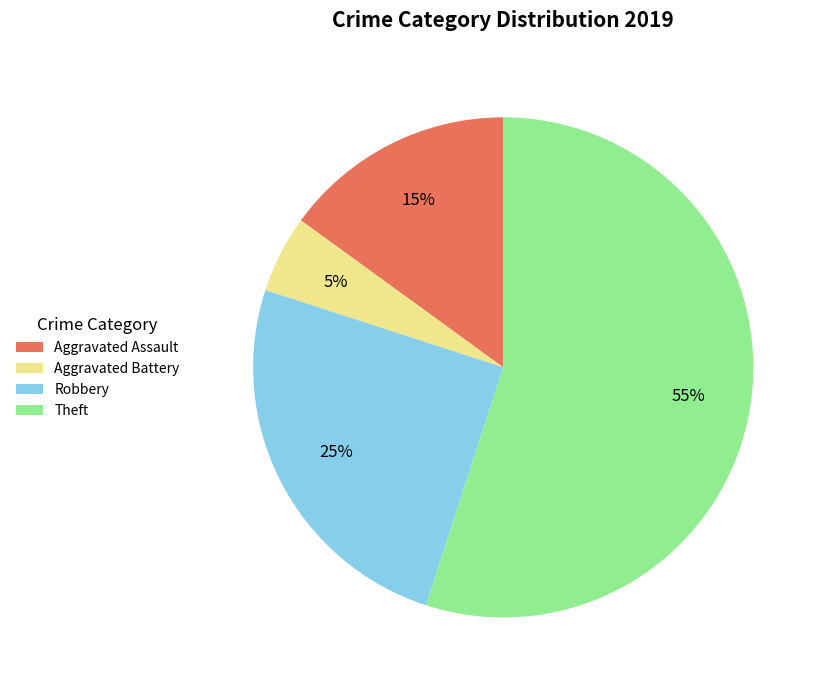

What is the largest slice in the pie chart?

Theft